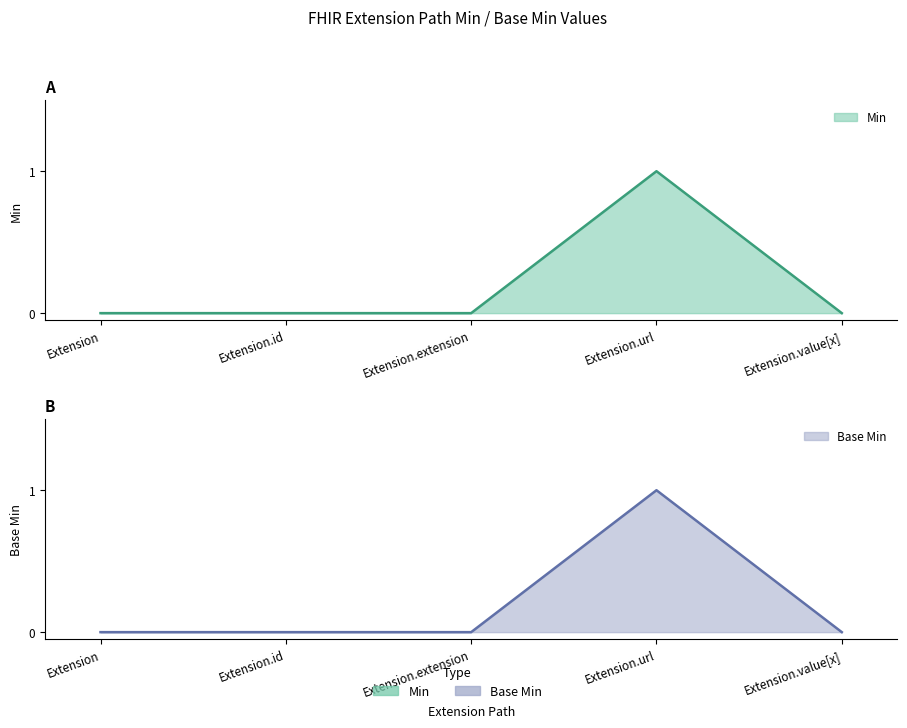

At which category is the sum across all series the highest?

Extension.url